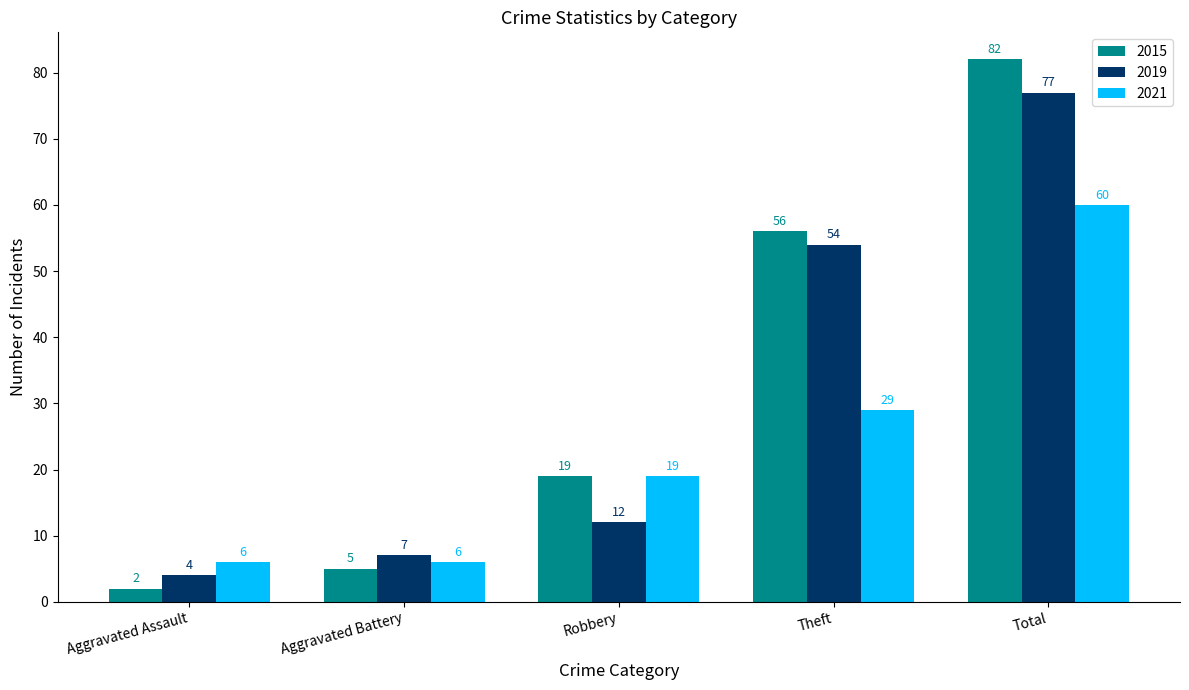

Reading left to right, extract all data points from this chart.

2015: Aggravated Assault=2	Aggravated Battery=5	Robbery=19	Theft=56	Total=82
2019: Aggravated Assault=4	Aggravated Battery=7	Robbery=12	Theft=54	Total=77
2021: Aggravated Assault=6	Aggravated Battery=6	Robbery=19	Theft=29	Total=60